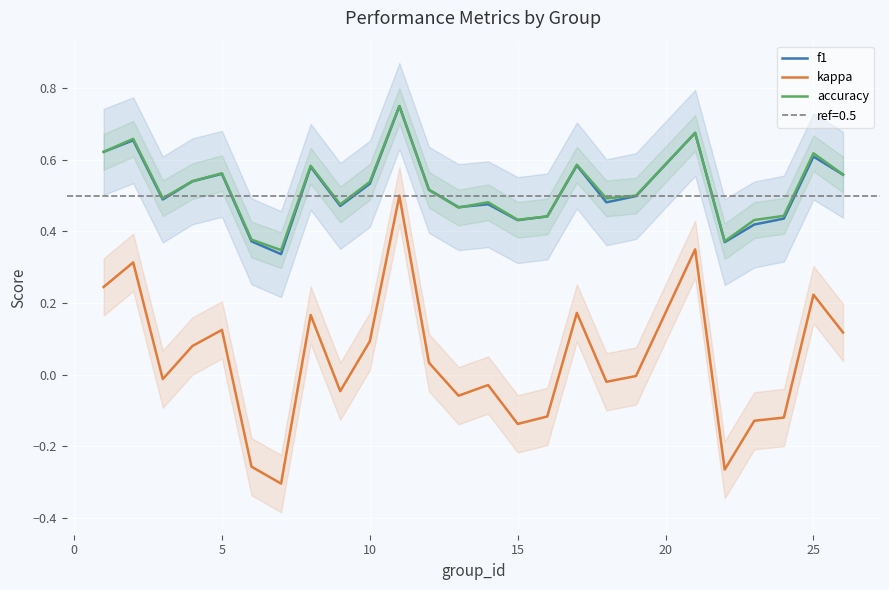

True or false: f1 and kappa intersect in this chart.

False